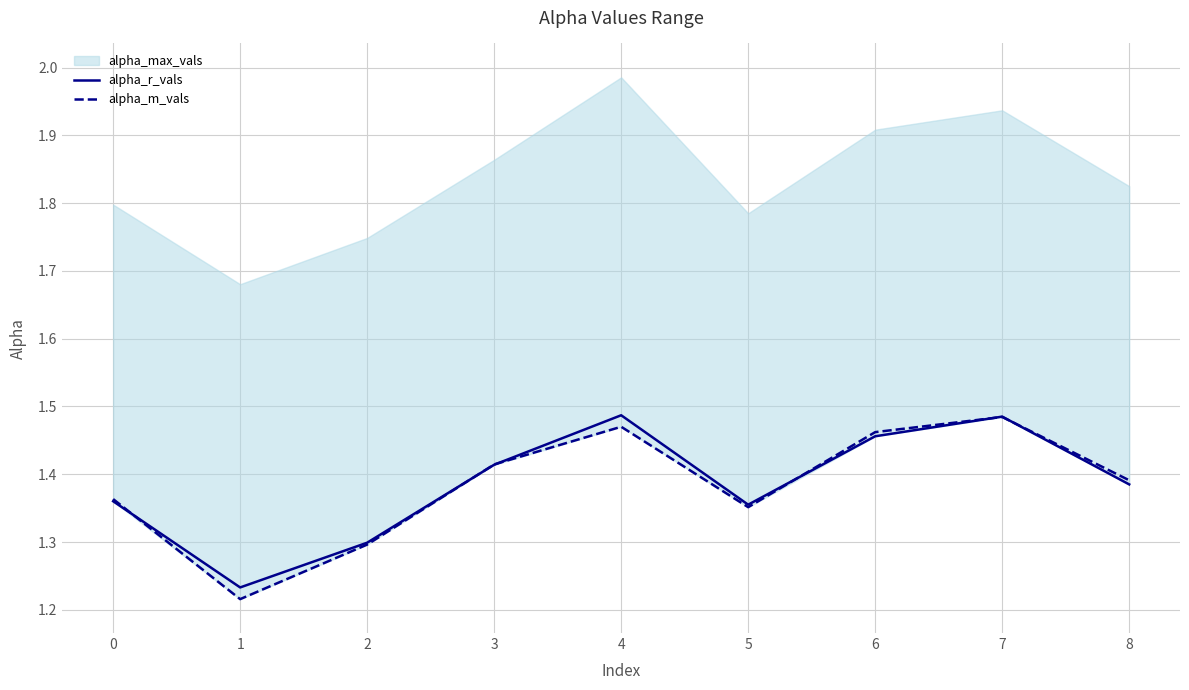

Is the value of alpha_m_vals at 8 greater than the value of alpha_r_vals at 8?

Yes